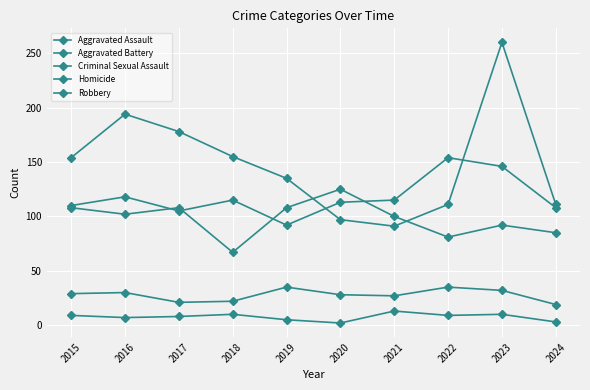

What is the value of the Robbery point at the 10th from the left?

111